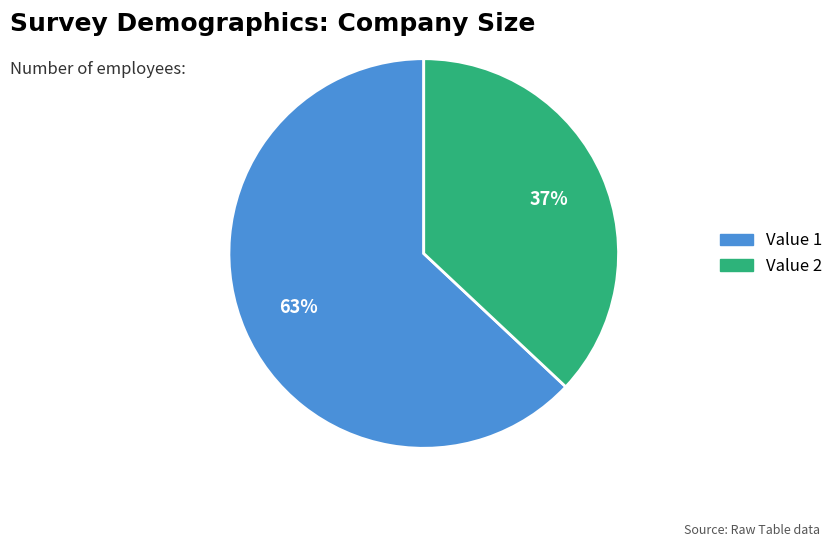

How many segments does this pie chart have?

2